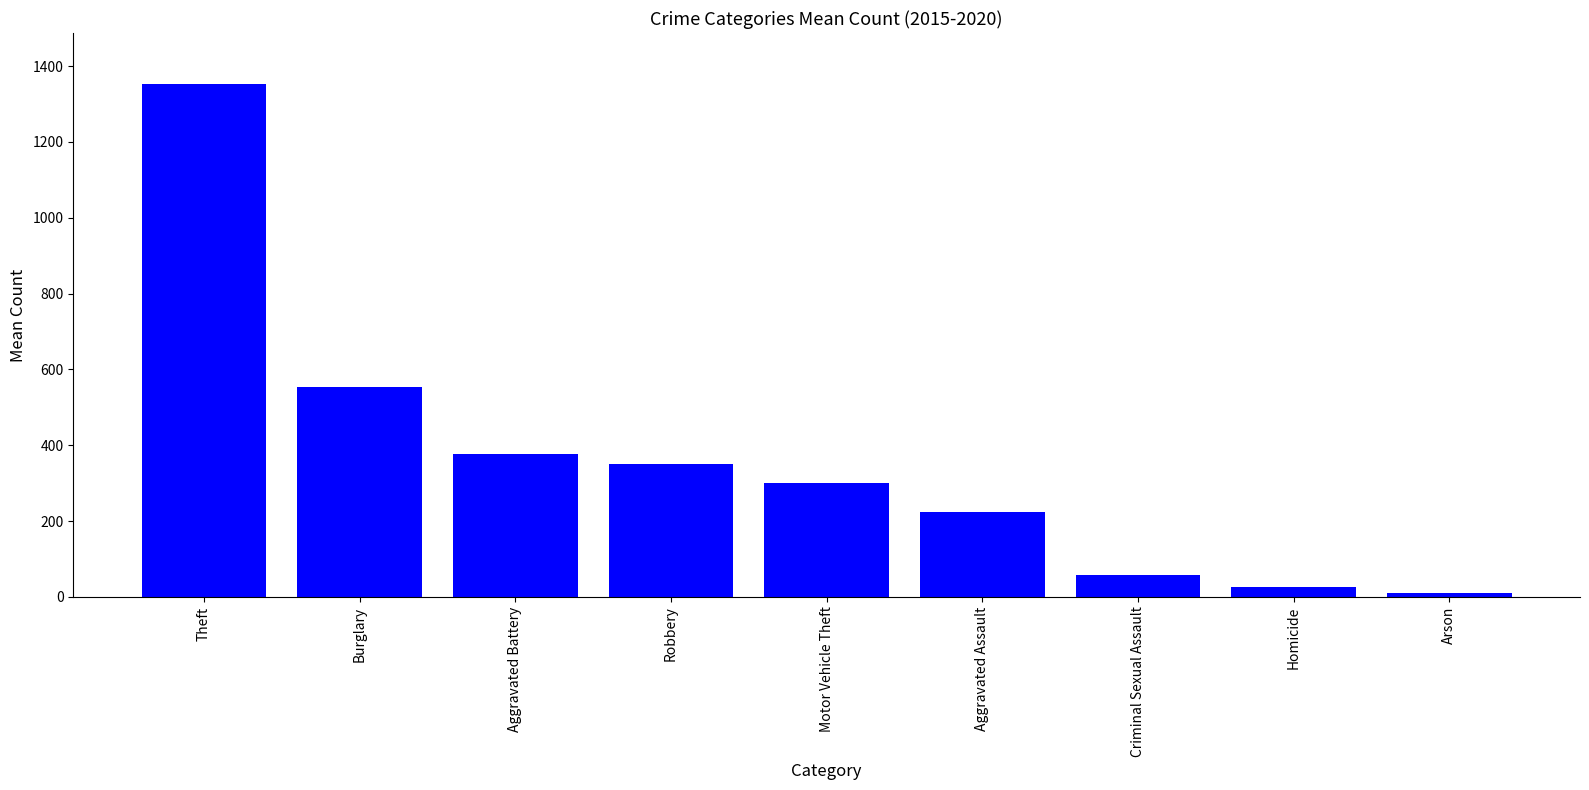

Rank the categories by value from lowest to highest.

Arson, Homicide, Criminal Sexual Assault, Aggravated Assault, Motor Vehicle Theft, Robbery, Aggravated Battery, Burglary, Theft